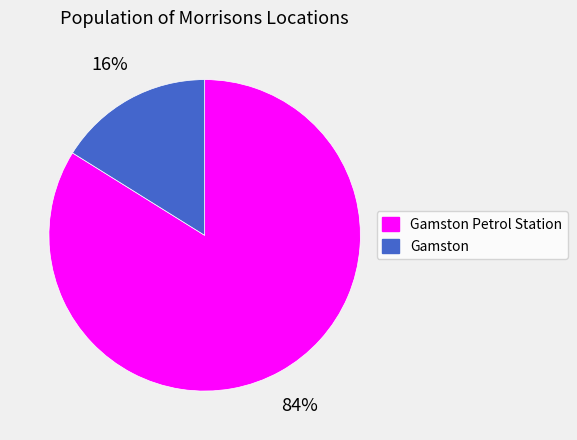

Approximately how many times larger is the value at Gamston compared to Gamston Petrol Station?

0.2